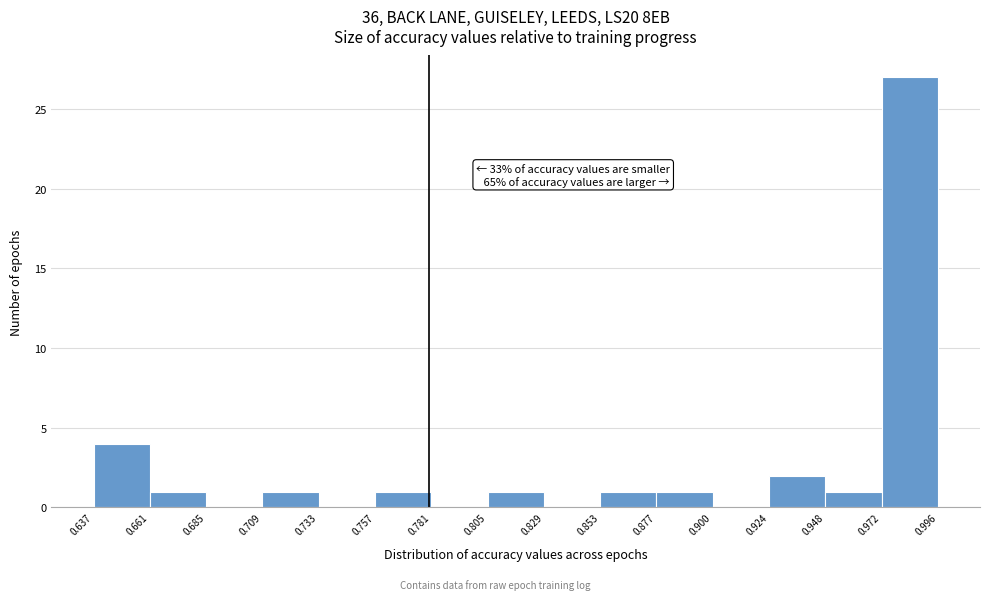

Over which range of the x-axis is the bar tallest?

0.972 to 0.996